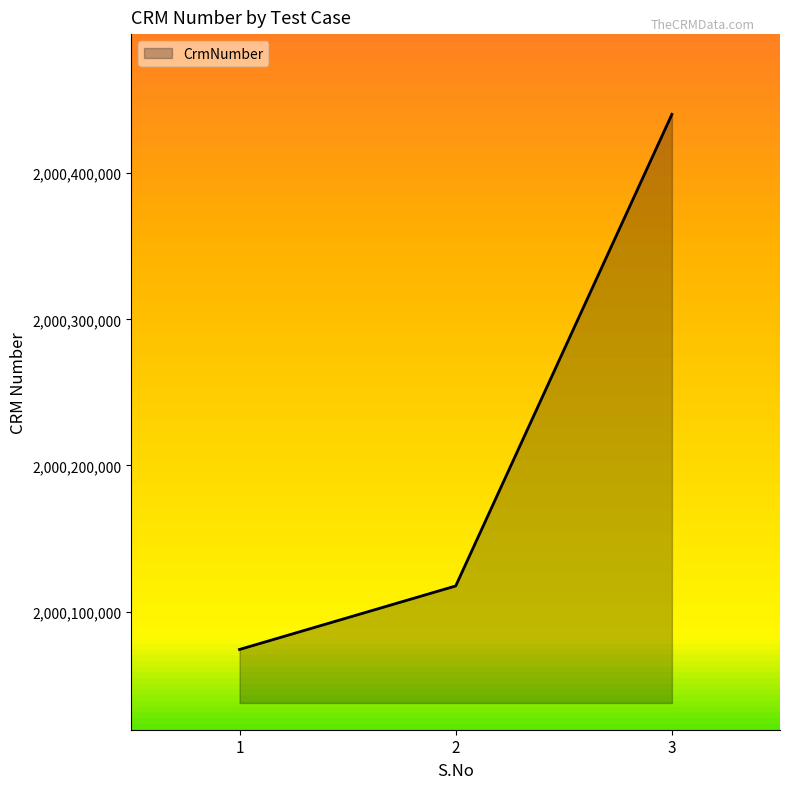

How many values are below 2000117547?

1